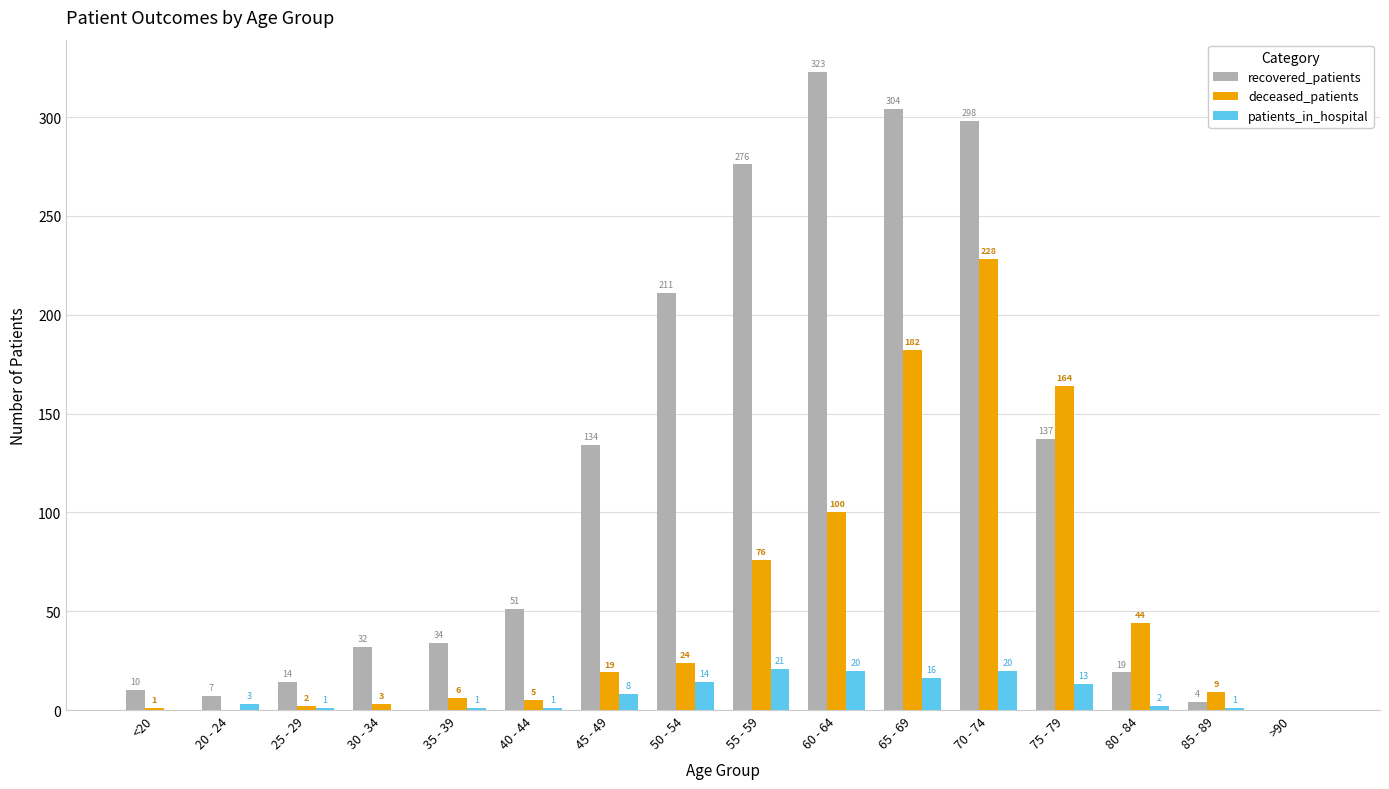

At which label is deceased_patients closest to 114?

60 - 64